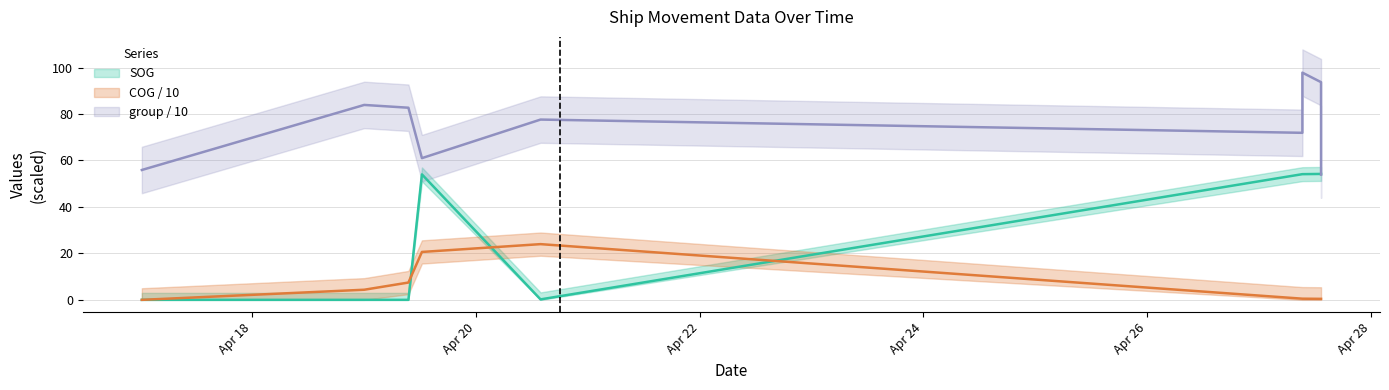

Rank the series by their maximum value, from lowest to highest.

COG, SOG, group